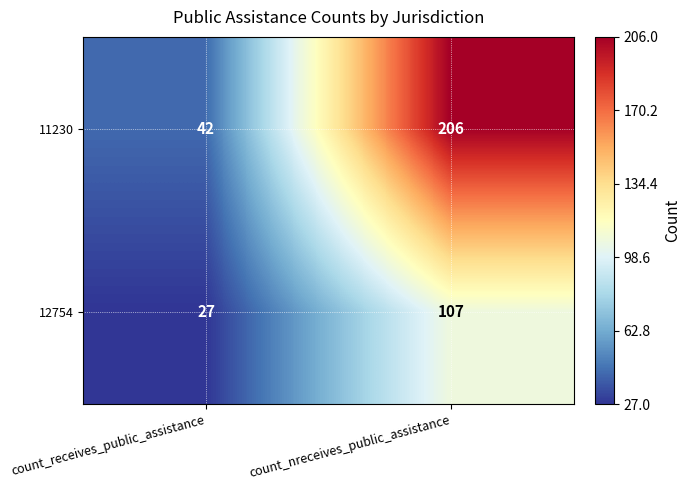

Where is 11230 nearest to the value 124?

count_receives_public_assistance